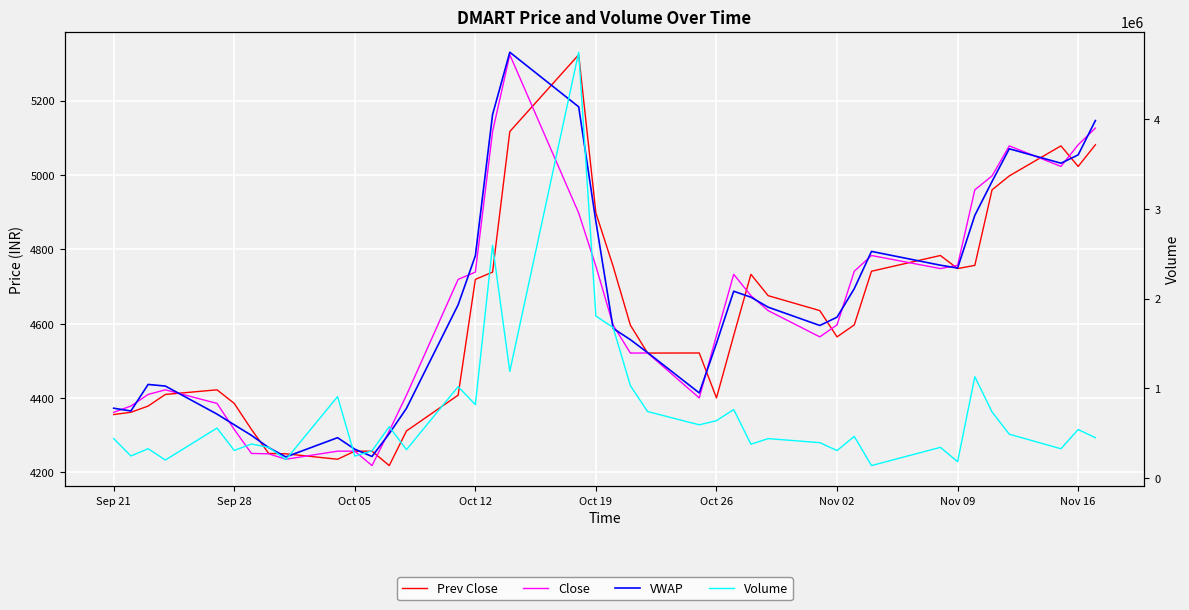

How many data points in VWAP are less than 4617?

20